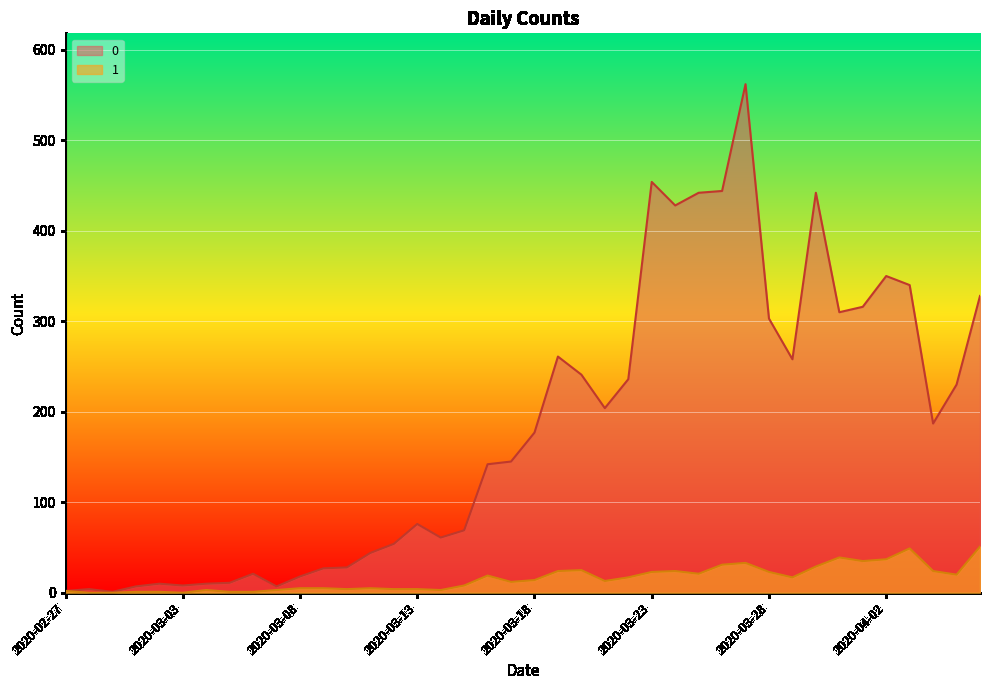

True or false: 1 has a value of 23 at 2020-03-28.

True